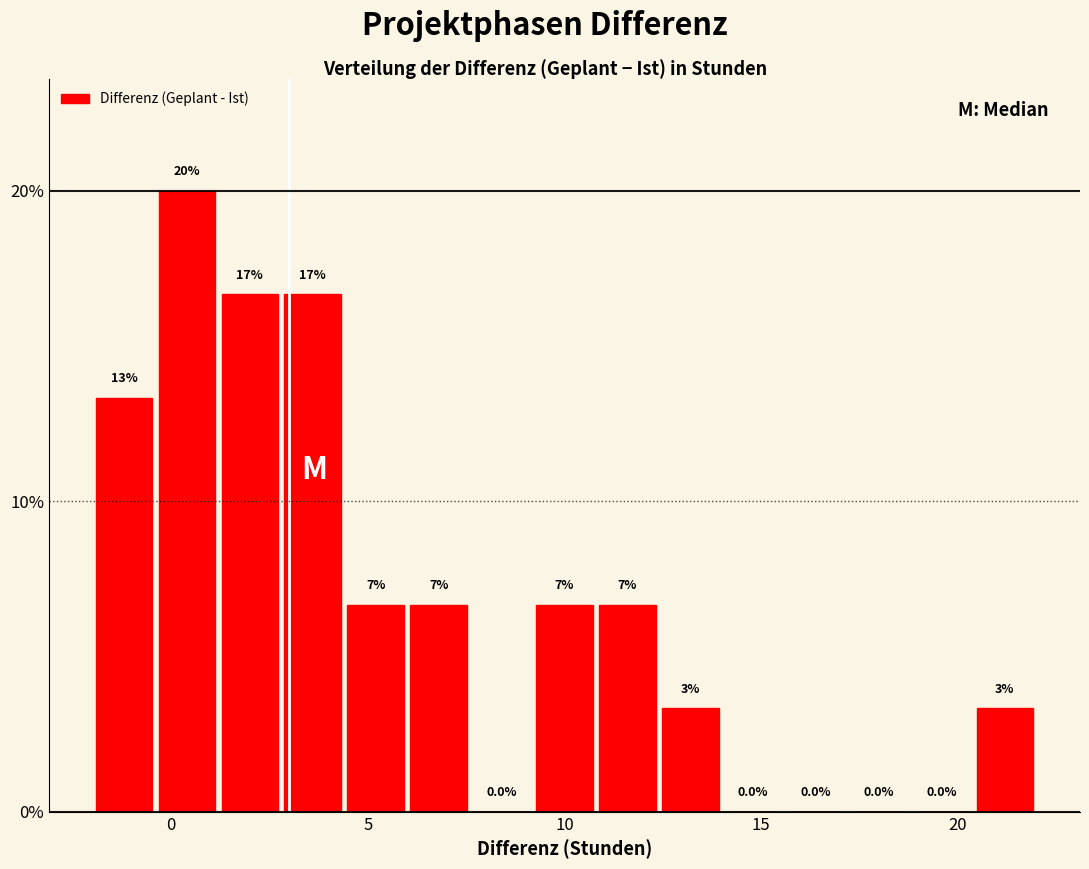

Around what value on the x-axis is the tallest bar? Give the approximate position of its centre, as read against the axis.

0.5